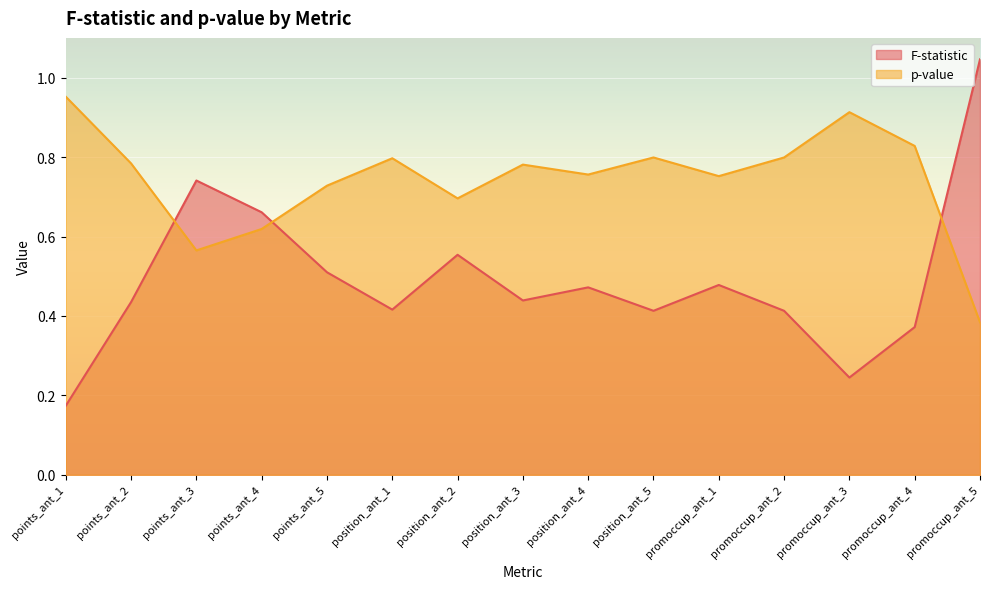

Reading right to left, list all the values displayed in this chart.

F-statistic: 1.0	0.4	0.2	0.4	0.5	0.4	0.5	0.4	0.6	0.4	0.5	0.7	0.7	0.4	0.2
p-value: 0.4	0.8	0.9	0.8	0.8	0.8	0.8	0.8	0.7	0.8	0.7	0.6	0.6	0.8	1.0